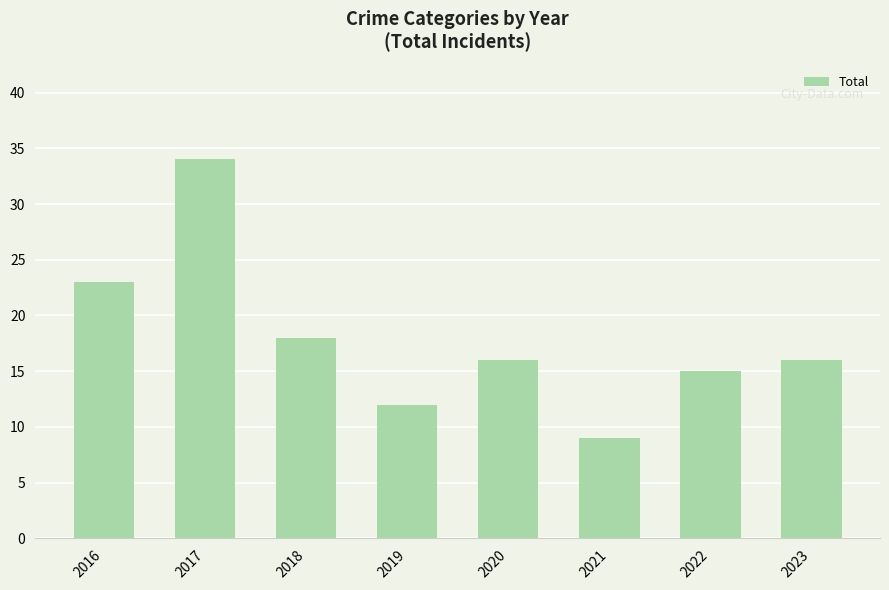

How many data points does each series have?

8